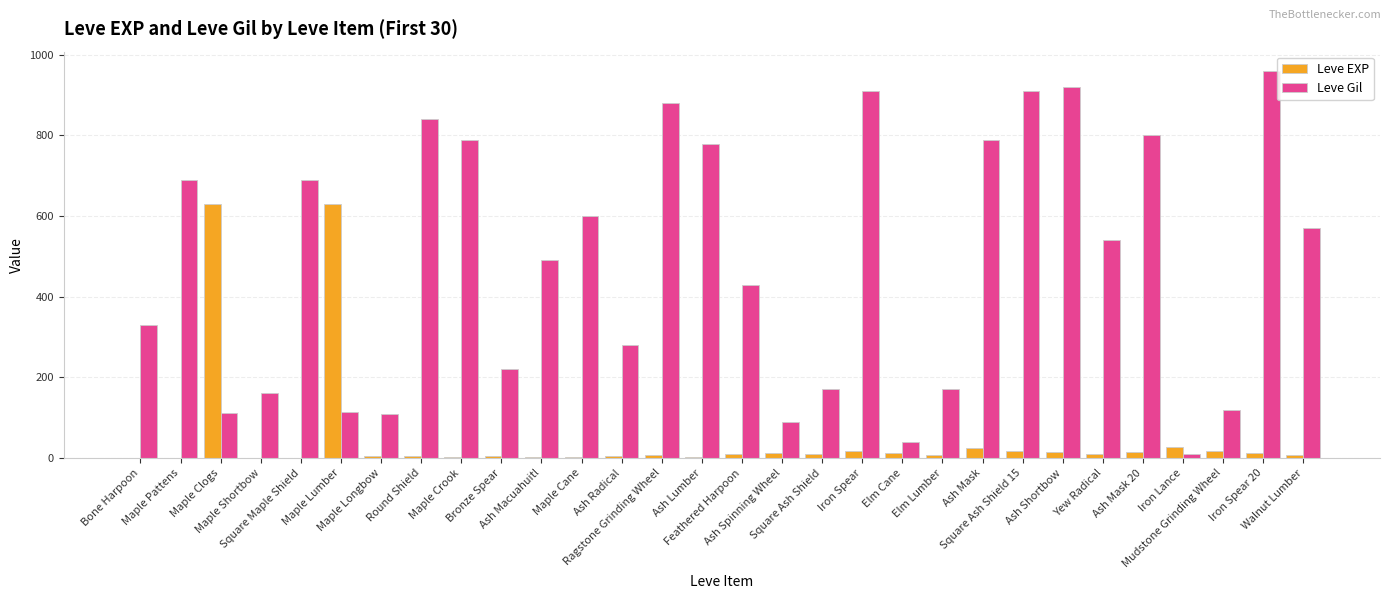

Which series changed the most between Maple Crook and Ash Mask 20?

Leve EXP